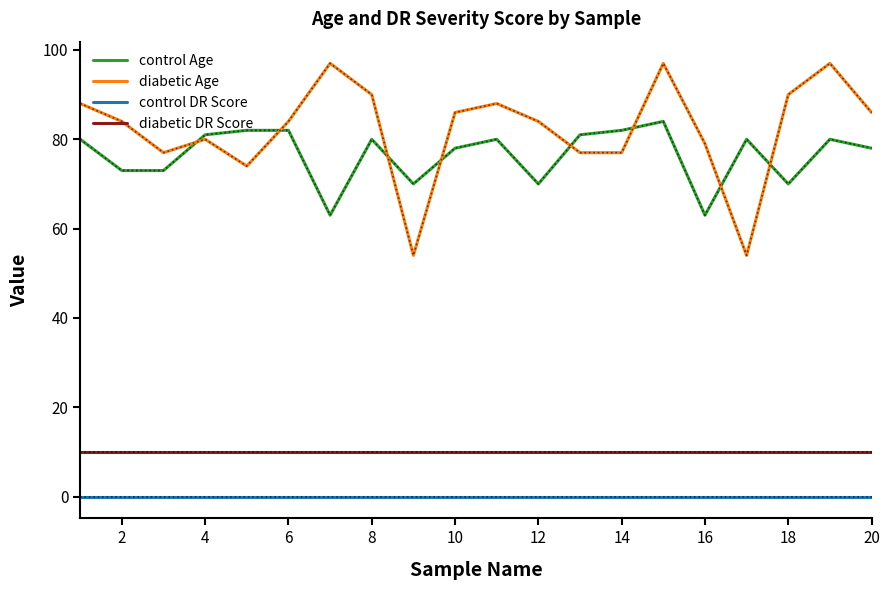

What is the maximum value shown in the chart?

97